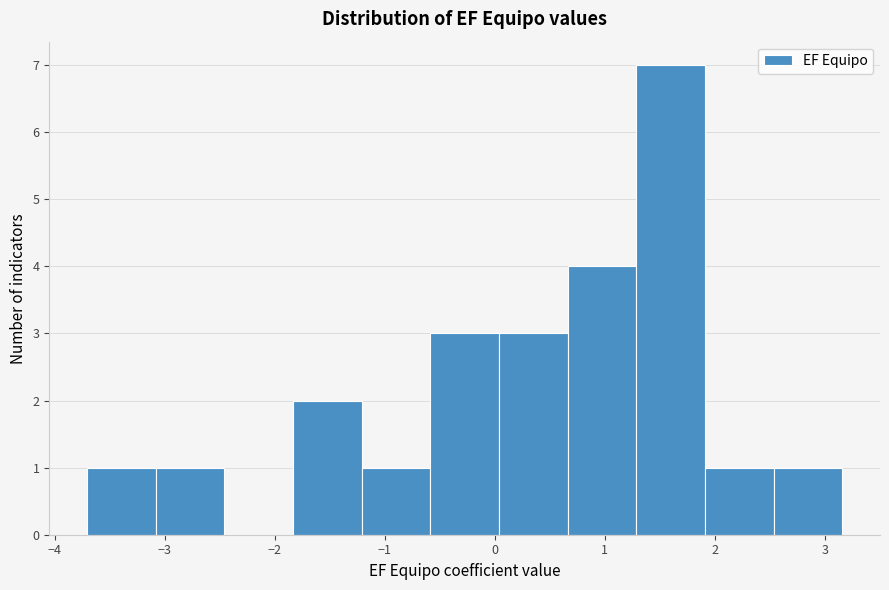

Reading left to right, list every bar in this chart as the range it spans on the x-axis followed by its height. Neither the bar edges nor the heights are printed on the chart, so give them approximately, as read against the axes.

-3.7 to -3.1: 1
-3.1 to -2.5: 1
-2.5 to -1.8: 0
-1.8 to -1.2: 2
-1.2 to -0.6: 1
-0.6 to 0.0: 3
0.0 to 0.7: 3
0.7 to 1.3: 4
1.3 to 1.9: 7
1.9 to 2.5: 1
2.5 to 3.2: 1